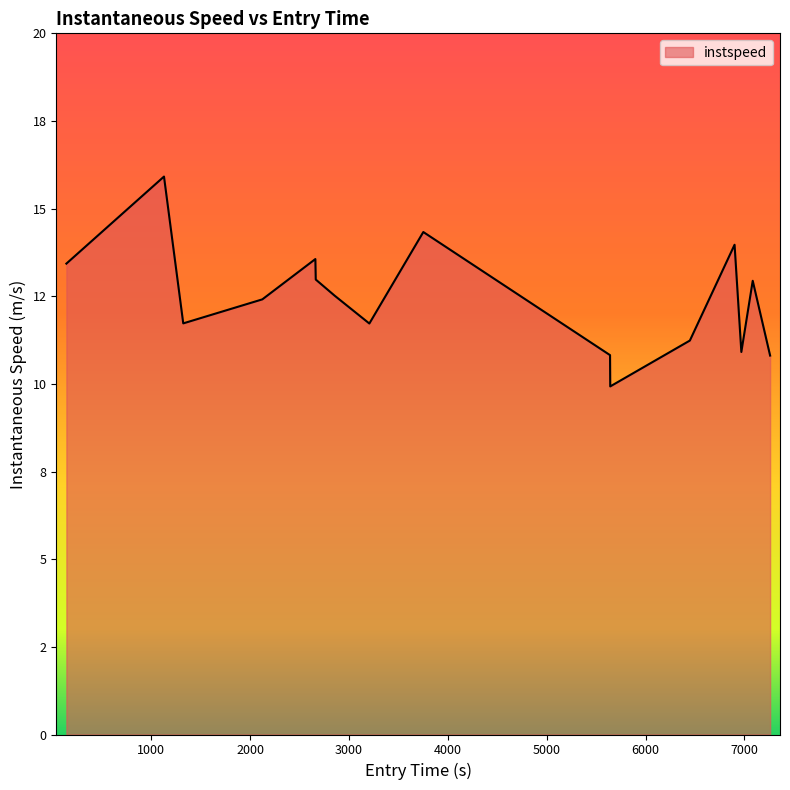

Rank the categories by value from lowest to highest.

5642.0, 7259.106498256302, 5639.9300057389155, 6968.114374829242, 6447.413058829828, 3205.493571565387, 1323.1554405011568, 2122.9950435725623, 2854.603420599512, 7083.264228846003, 2663.3800276265492, 141.1250572344211, 2659.37327429438, 6899.548450677699, 3751.3592753917055, 1128.3431460739735